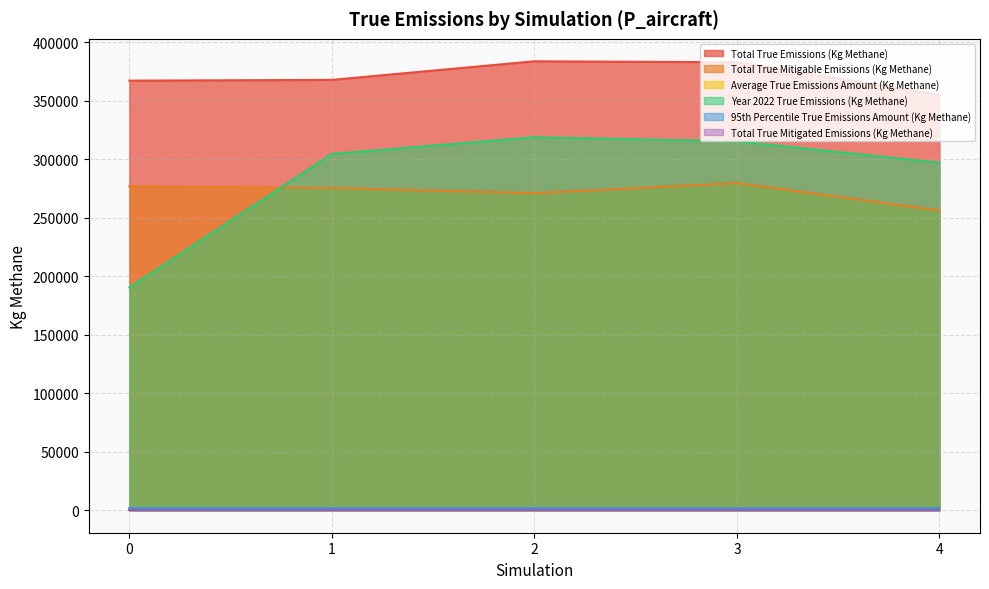

What is the value of the Year 2022 True Emissions (Kg Methane) point at the 5th from the left?

297052.3